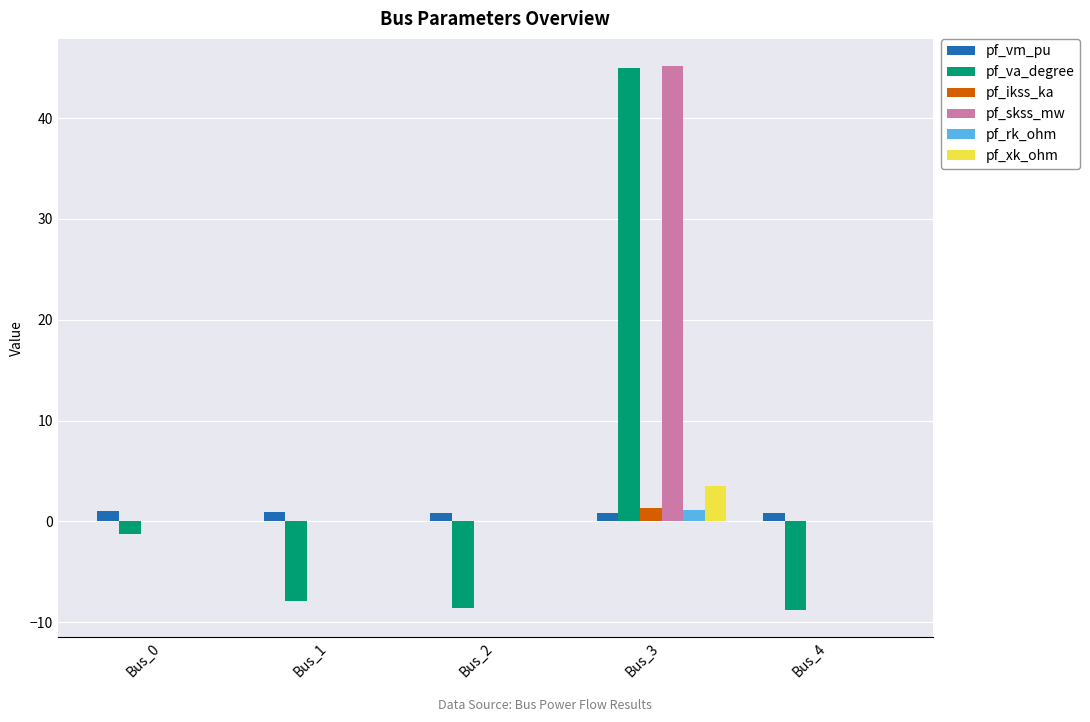

At which label does pf_va_degree first exceed -7?

Bus_0